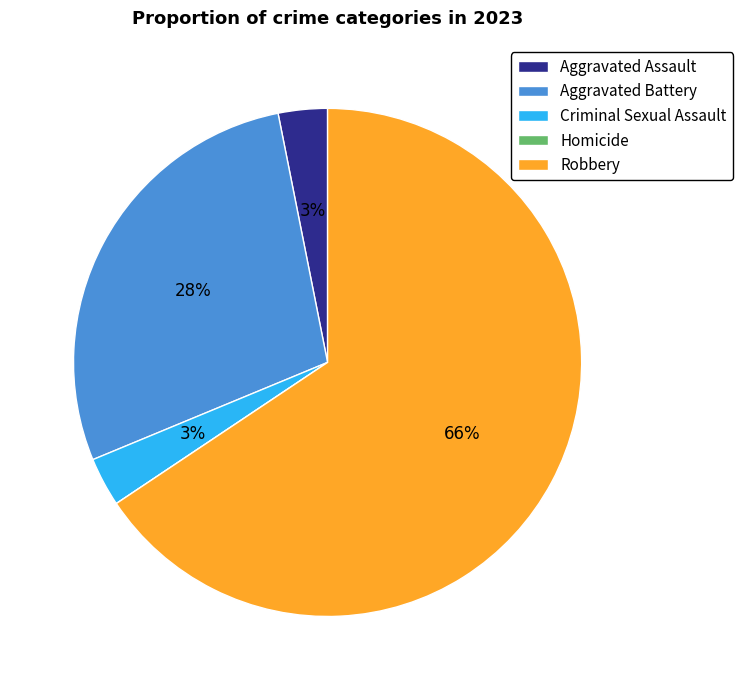

Which category has the biggest portion of the pie?

Robbery